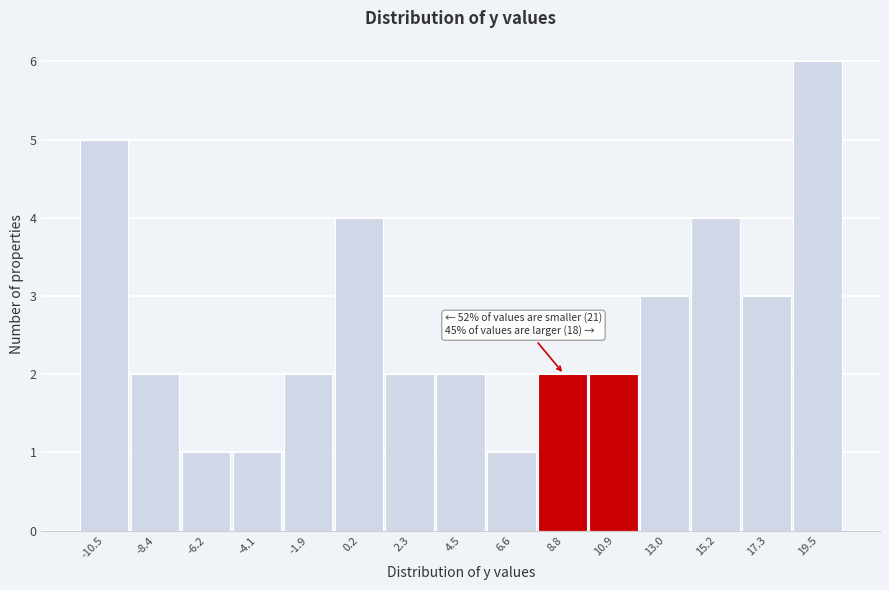

Reading right to left, transcribe all the data shown in this chart.

6	3	4	3	2	2	1	2	2	4	2	1	1	2	5